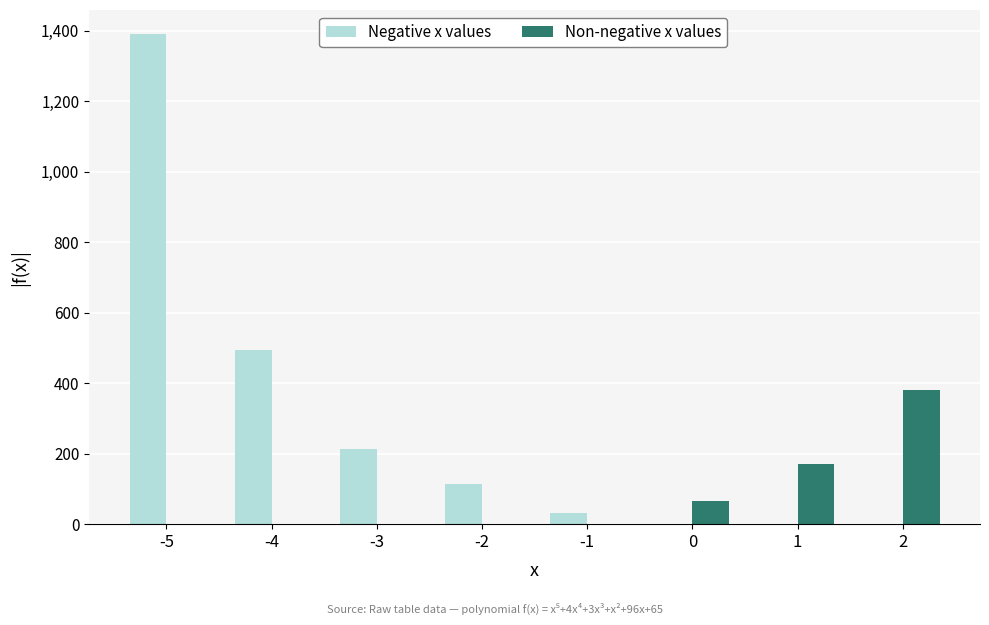

What is the maximum value shown in the chart?

1390